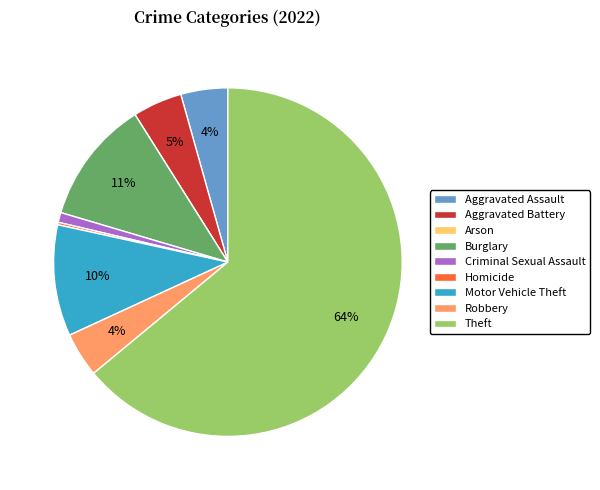

Which category has the biggest portion of the pie?

Theft